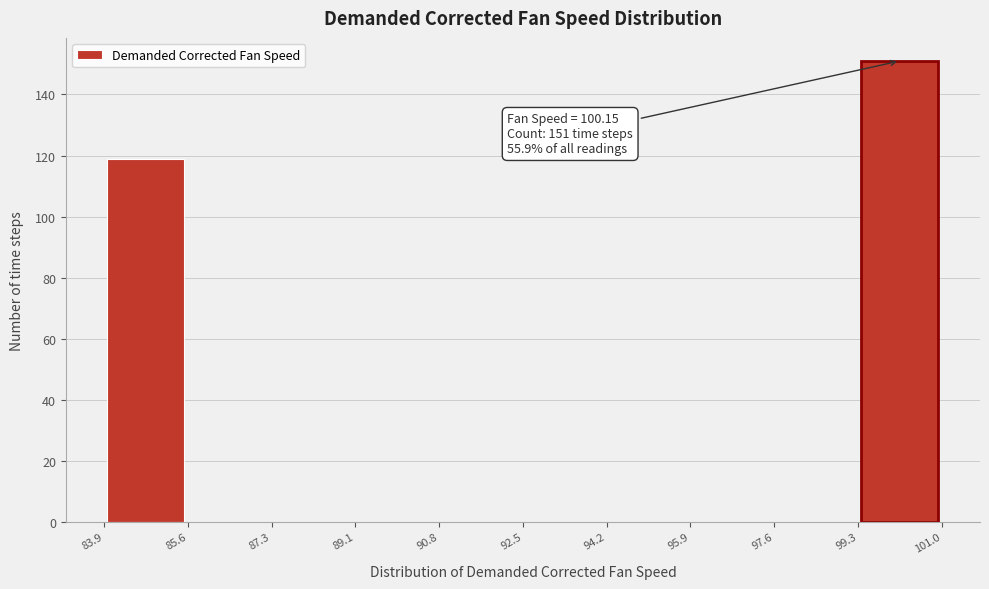

Which range on the x-axis has the tallest bar?

99.3 to 101.0